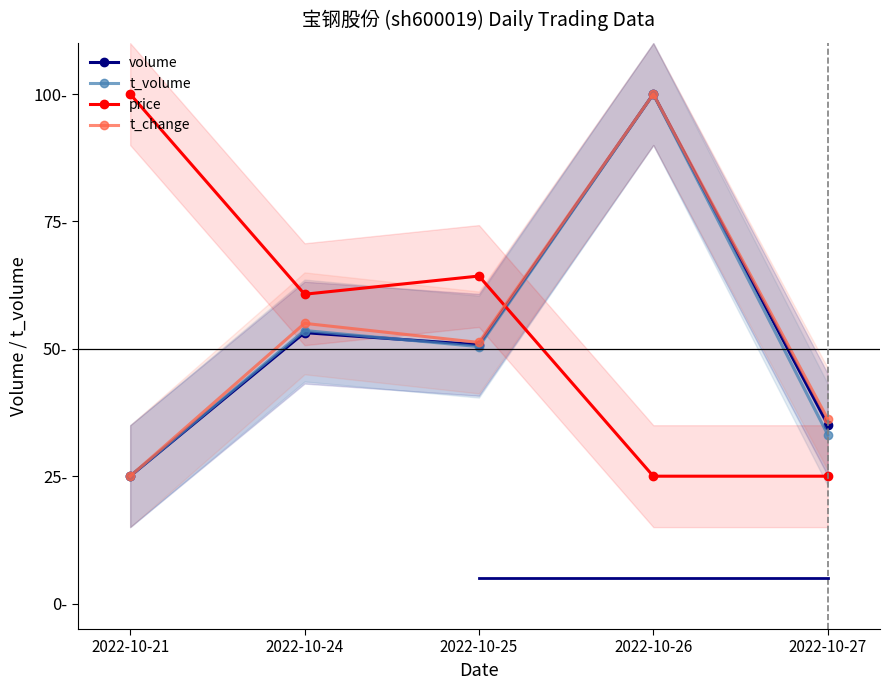

How many intersections are there between t_volume and price?

1